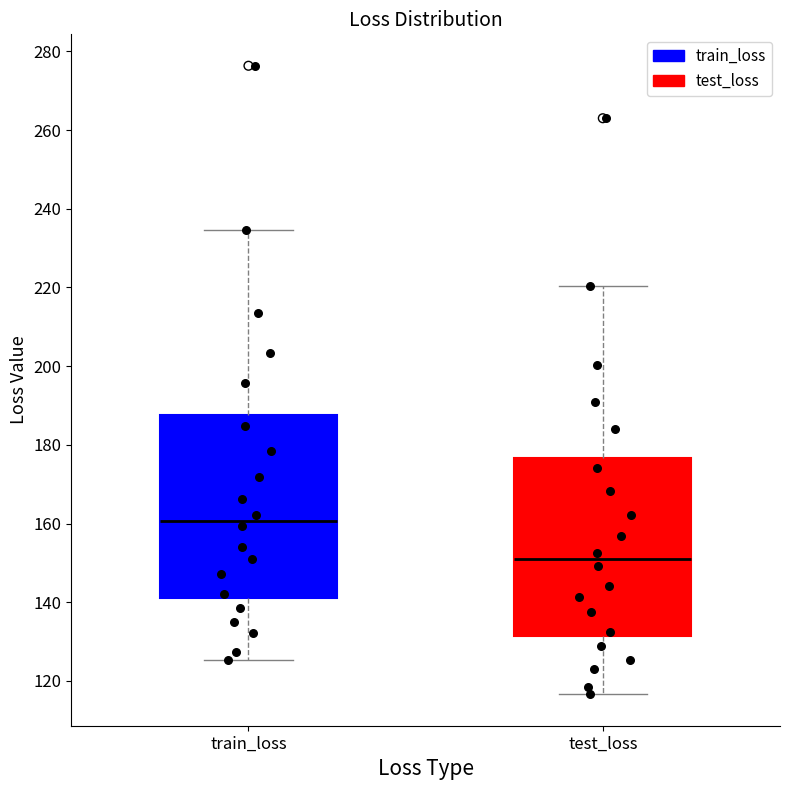

Reading left to right, transcribe this box plot: for each box, give where its median line is, the range the box spans, and where its two whiskers end, as read against the y-axis. The values are not printed on the chart, so give them approximately, as read against the axis.

train_loss: median 160, box 142 to 188, whiskers 126 to 234
test_loss: median 150, box 132 to 176, whiskers 116 to 220